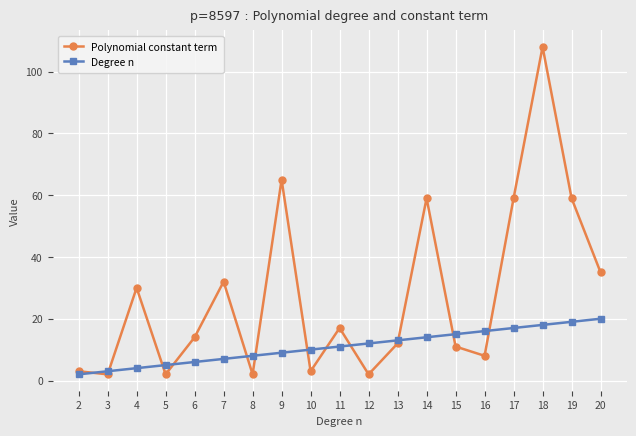

Which series has the largest total across all categories?

Polynomial constant term